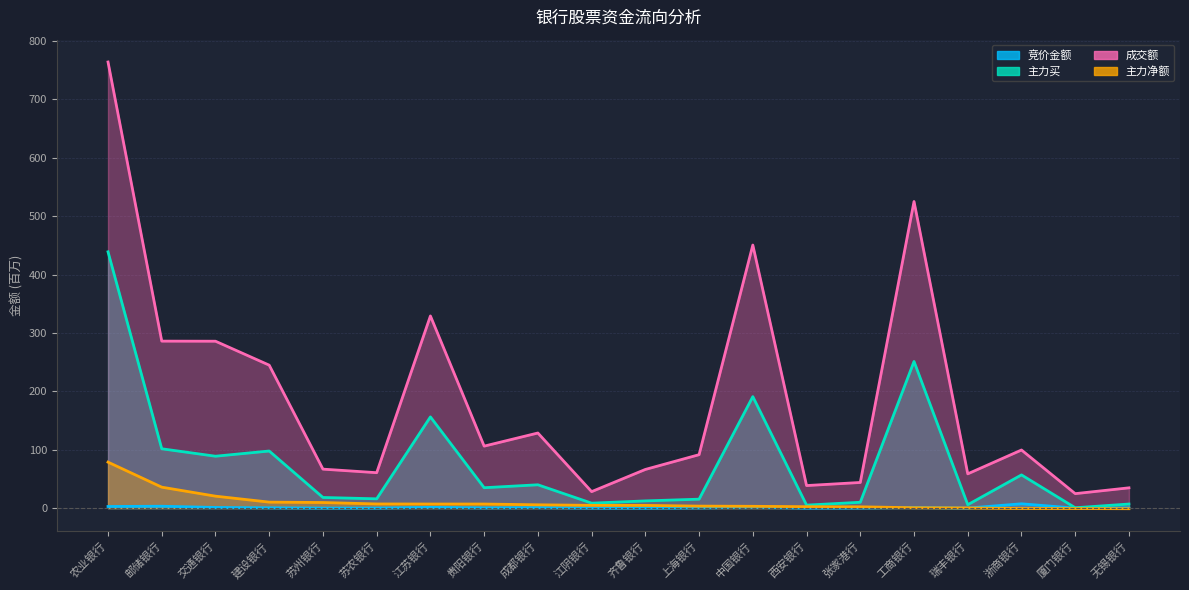

Where is the first local maximum for 竞价金额?

邮储银行